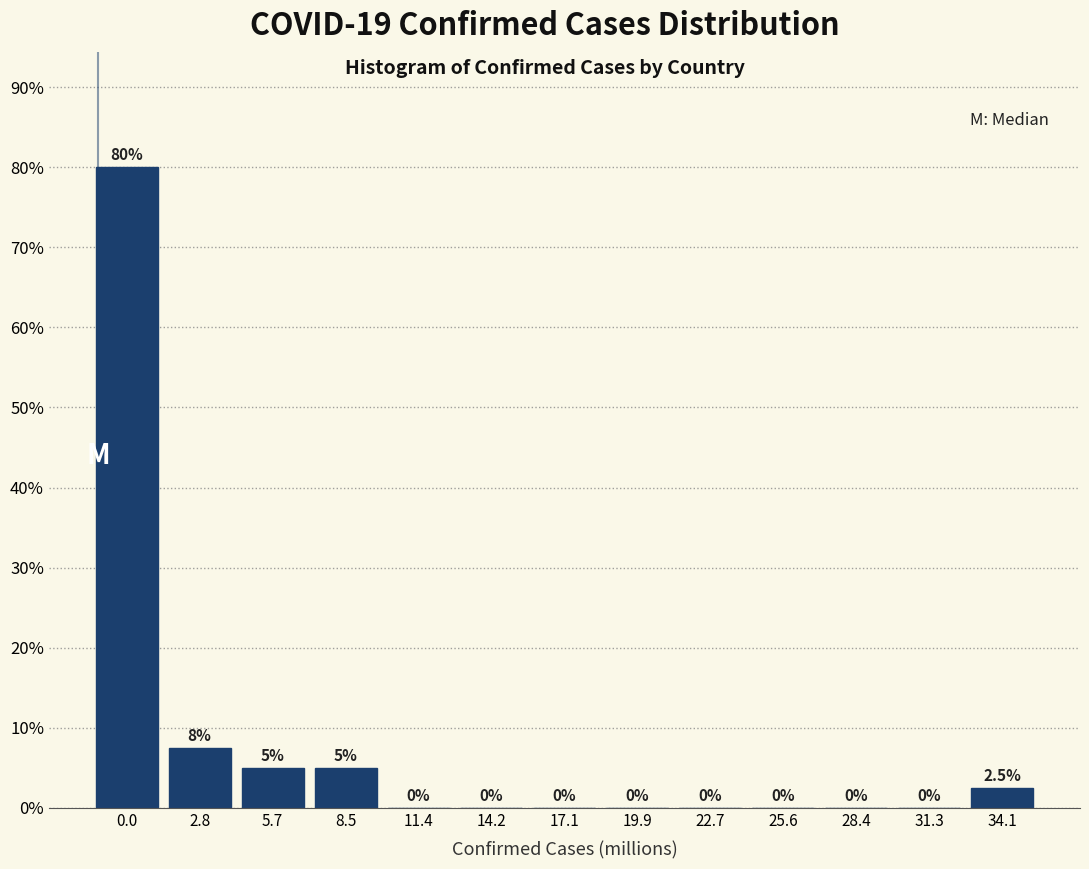

Reading left to right, what are all the values shown in this chart?

0.0=80.0	2.8=7.5	5.7=5.0	8.5=5.0	11.4=0.0	14.2=0.0	17.1=0.0	19.9=0.0	22.7=0.0	25.6=0.0	28.4=0.0	31.3=0.0	34.1=2.5